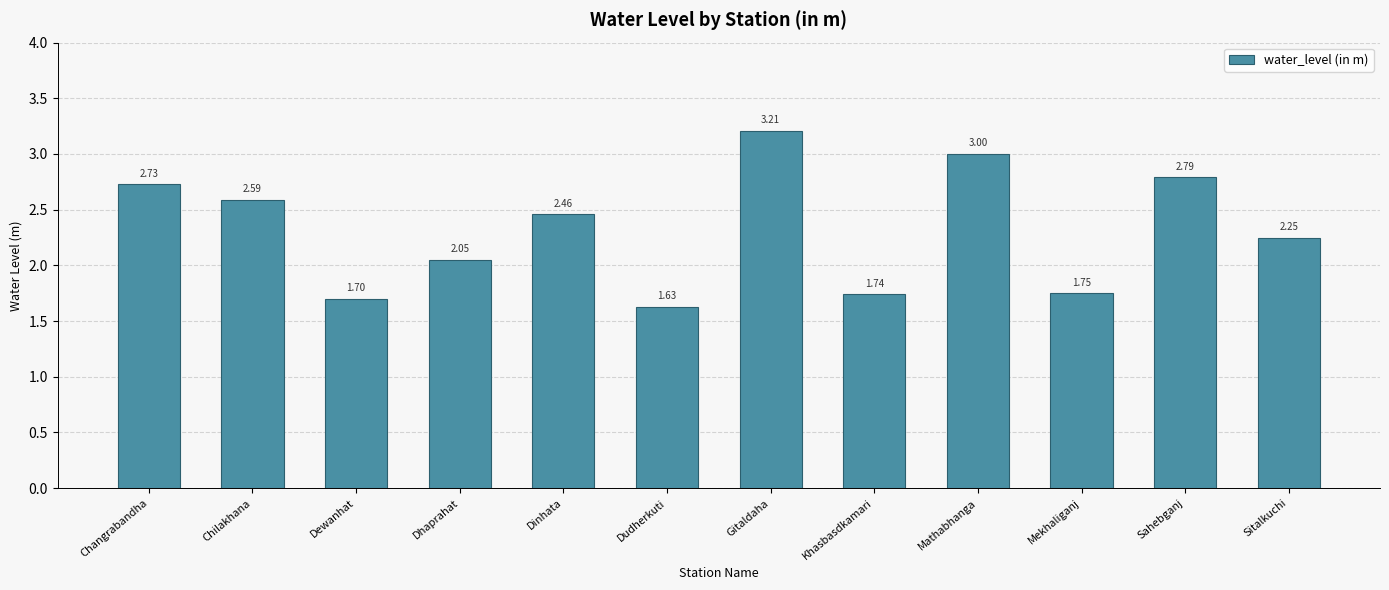

Approximately how many times larger is the value at Dewanhat compared to Sitalkuchi?

0.8